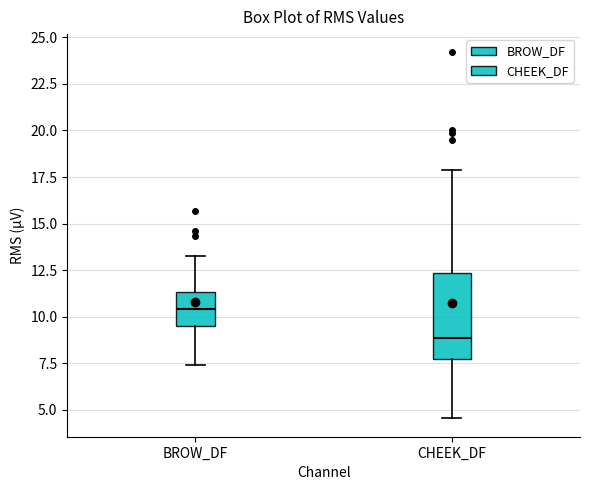

Reading left to right, read every box against the y-axis: the position of its median line, the range the box covers, and the ends of its whiskers. The values are not printed on the chart, so give them approximately, as read against the axis.

BROW_DF: median 10.5, box 9.5 to 11.5, whiskers 7.5 to 13.5
CHEEK_DF: median 9.0, box 8.0 to 12.5, whiskers 4.5 to 18.0